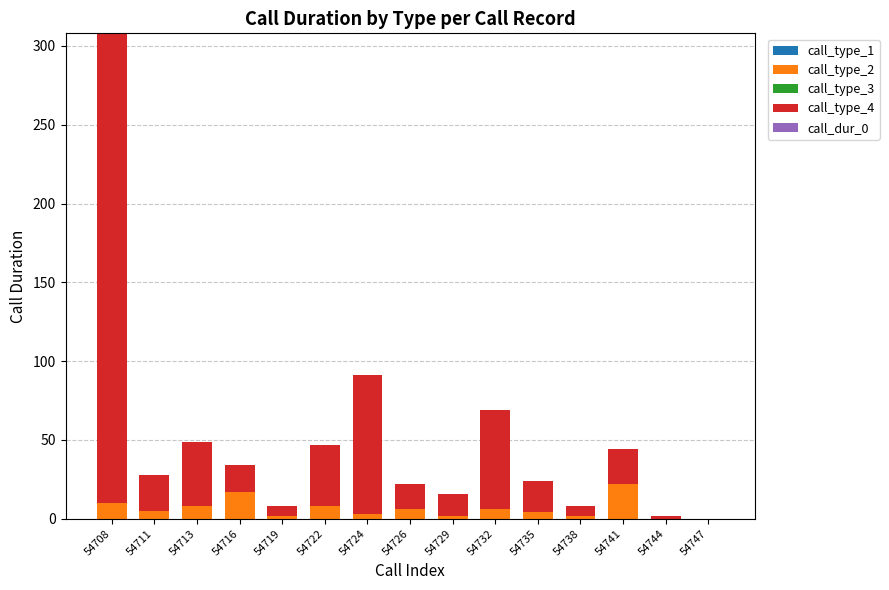

Is it true that call_type_2 equals 8 at 54713?

True